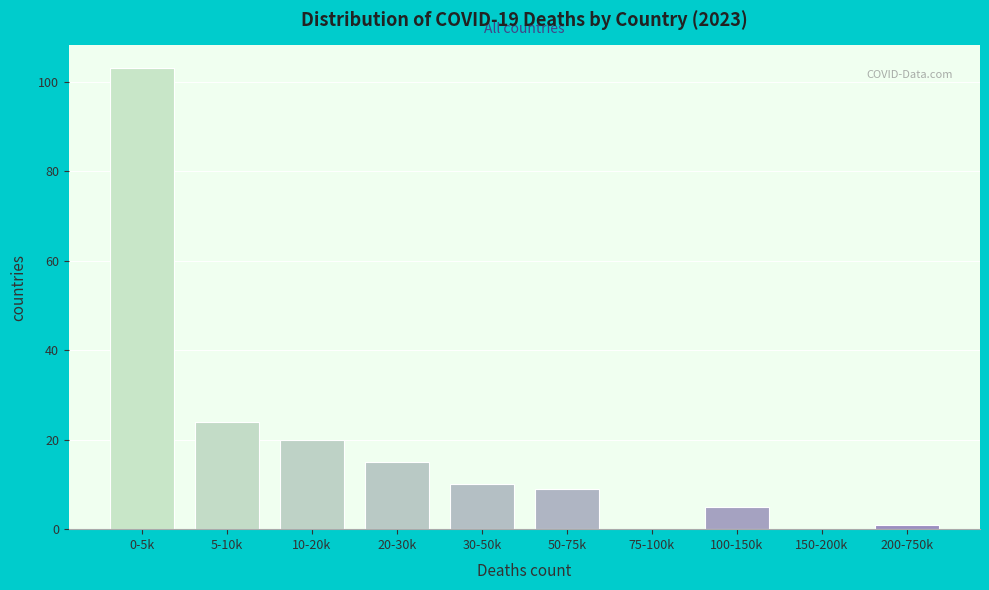

Reading left to right, extract all data points from this chart.

0-5k=103	5-10k=24	10-20k=20	20-30k=15	30-50k=10	50-75k=9	75-100k=0	100-150k=5	150-200k=0	200-750k=1